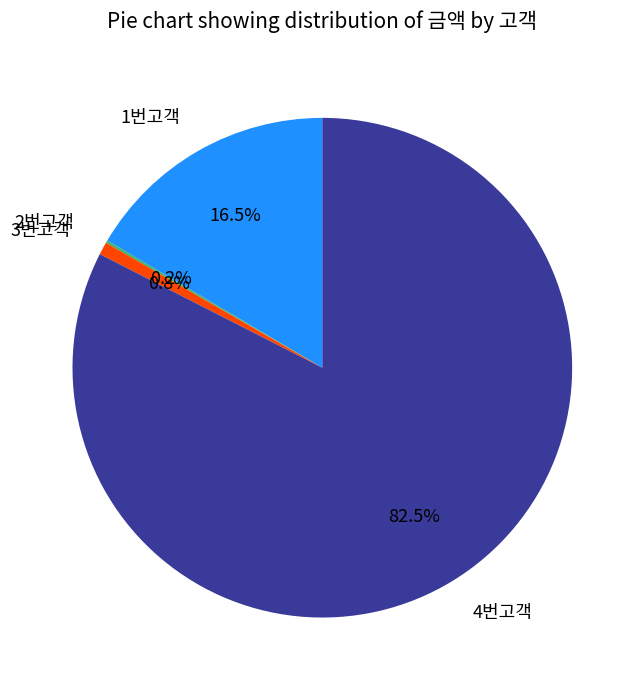

What percentage do 3번고객 and 4번고객 together represent?

83.3%